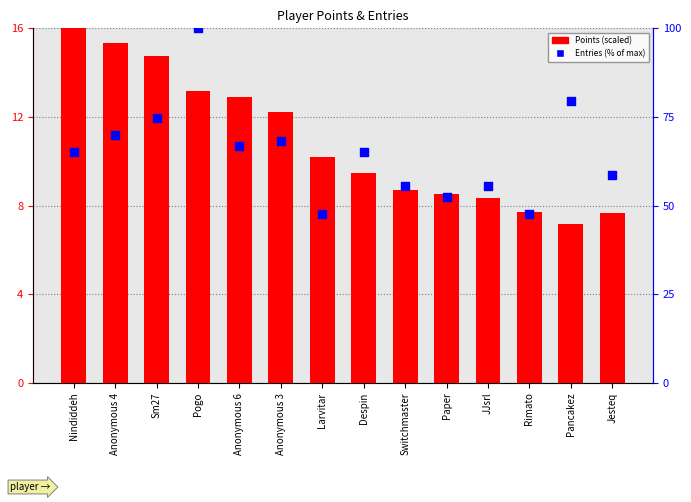

Is the value of Points (scaled) at Pancakez greater than the value of Entries (% of max) at Nindiddeh?

No